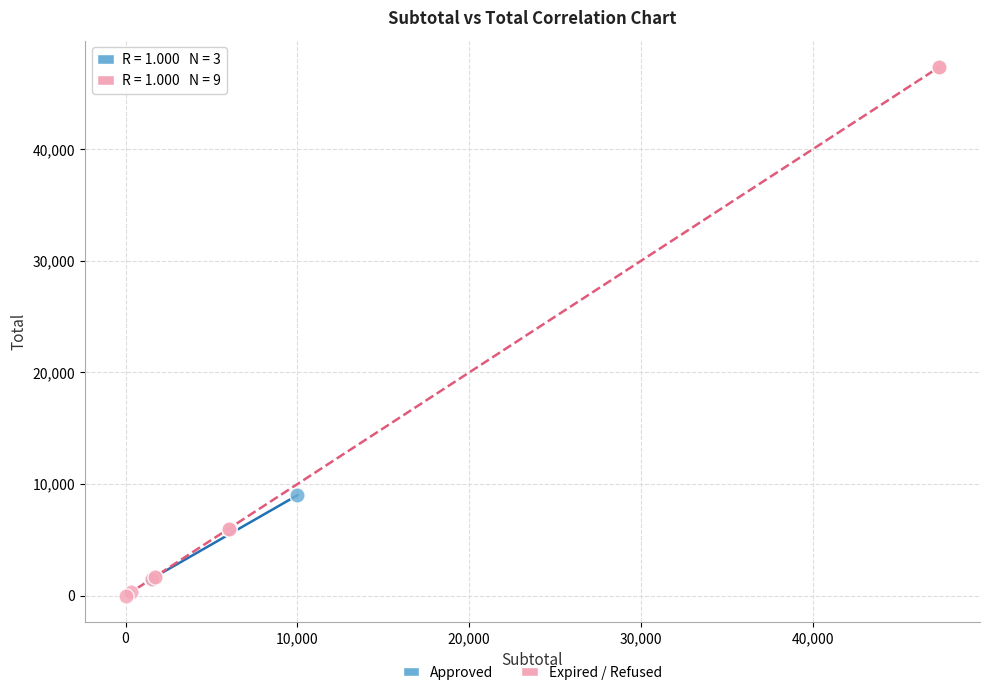

Which series contains the lowest Y value?

Expired / Refused